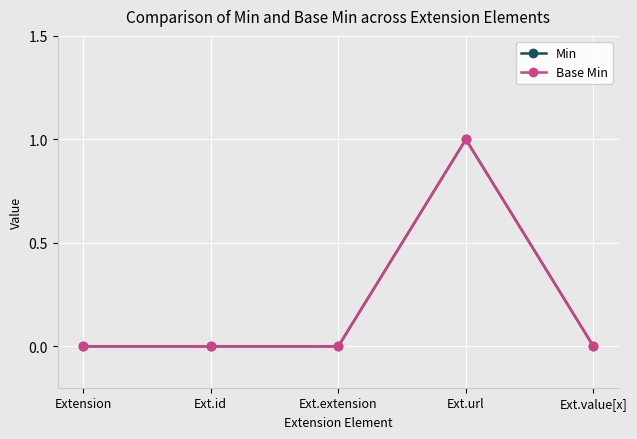

Does the chart have visible grid lines?

Yes